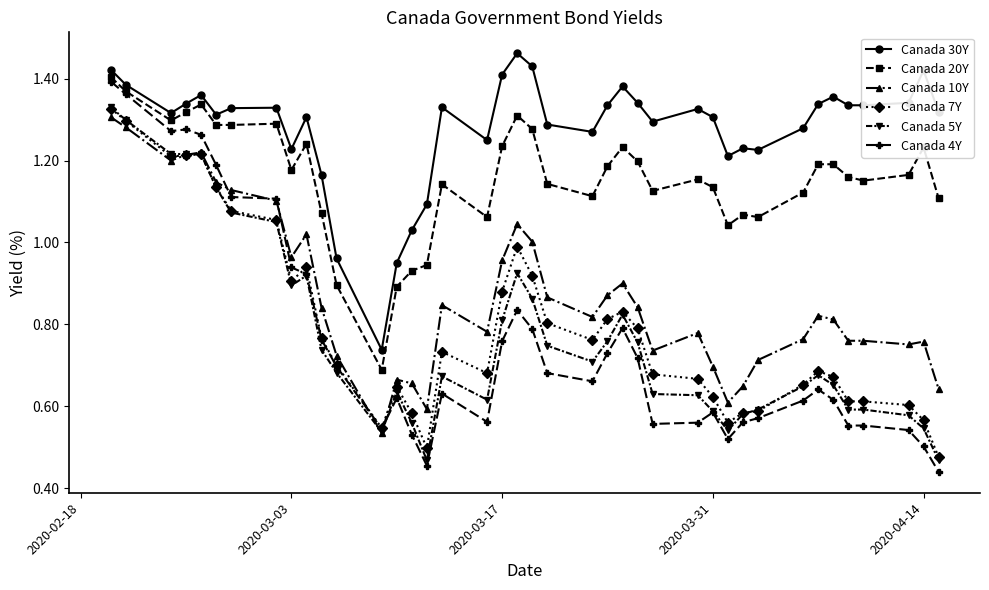

Which series has the largest range (max minus min)?

Canada 4Y